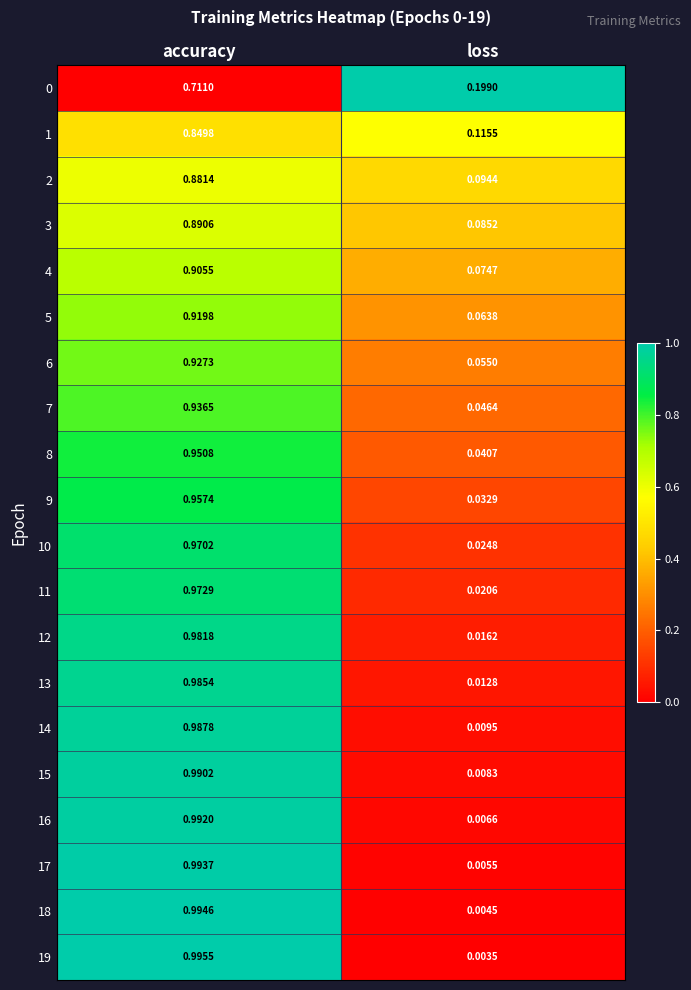

What is the difference between the highest and lowest values at accuracy?

0.3